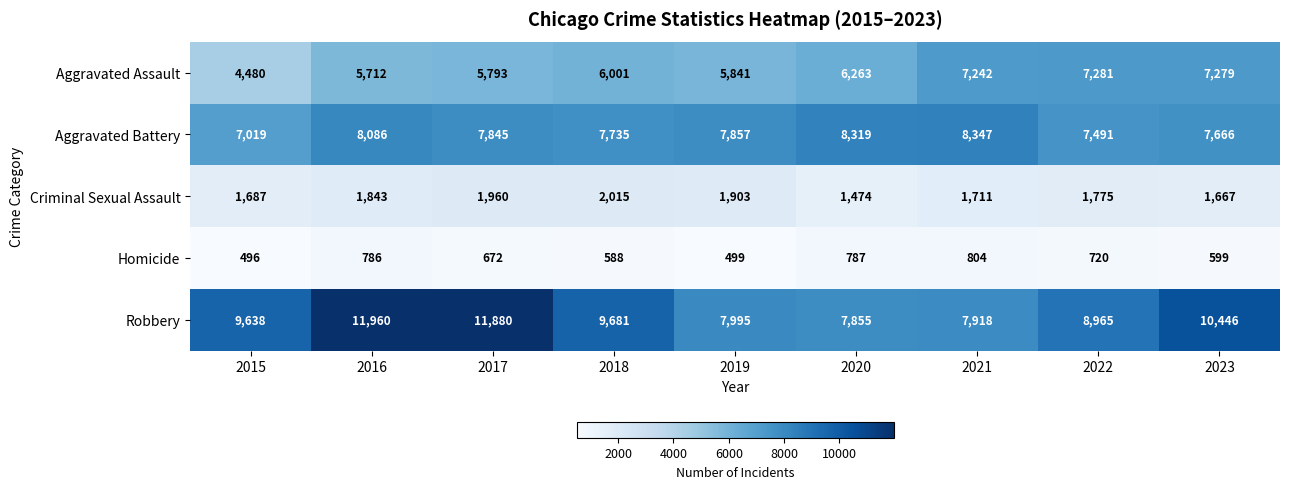

At which label does Homicide first exceed 672?

2016